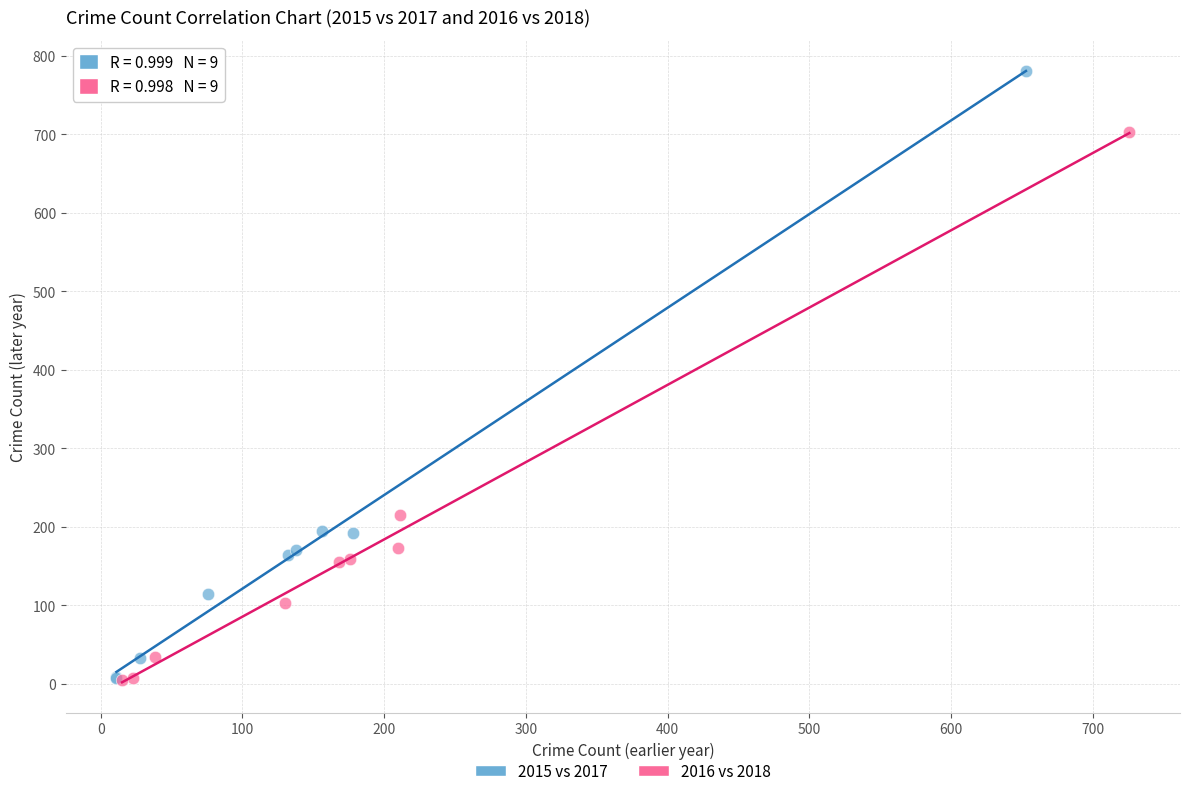

What are all the series names shown in the legend?

2015 vs 2017, 2016 vs 2018